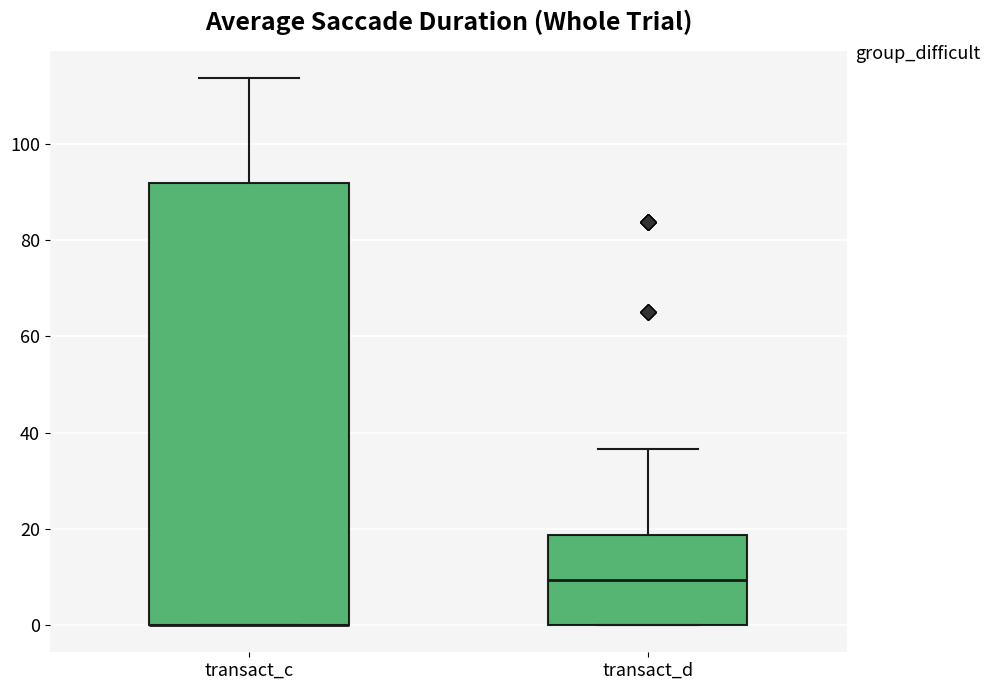

Reading left to right, transcribe this box plot: for each box, give where its median line is, the range the box spans, and where its two whiskers end, as read against the y-axis. The values are not printed on the chart, so give them approximately, as read against the axis.

transact_c: median 0 (drawn on the box's lower edge), box 0 to 92, whiskers 0 to 114
transact_d: median 10, box 0 to 18, whiskers 0 to 36